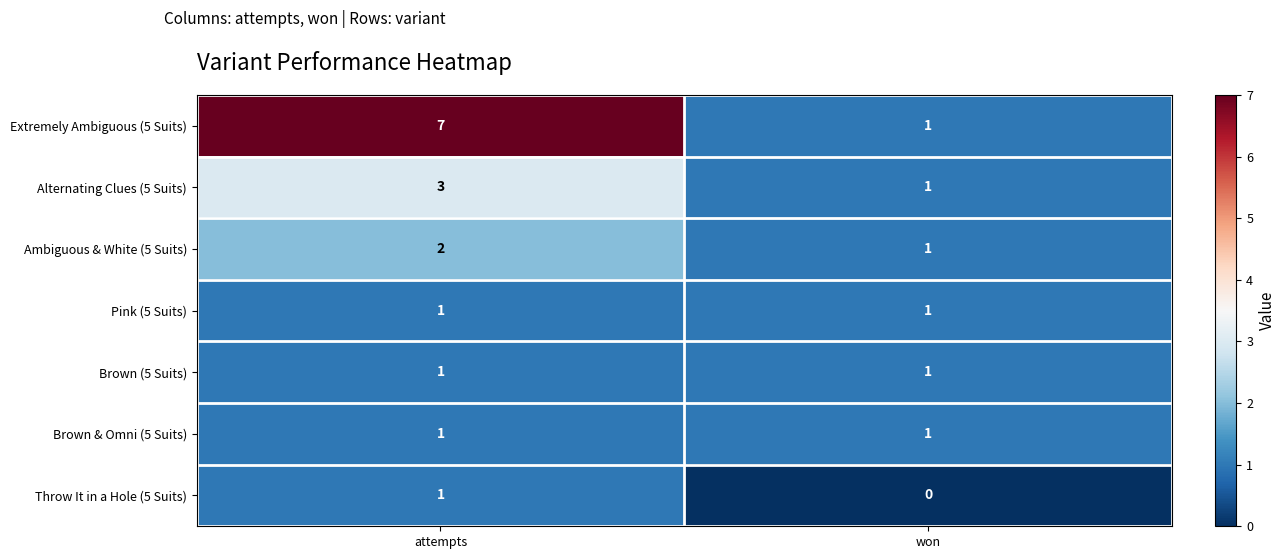

Which category has the lowest value across all series?

won